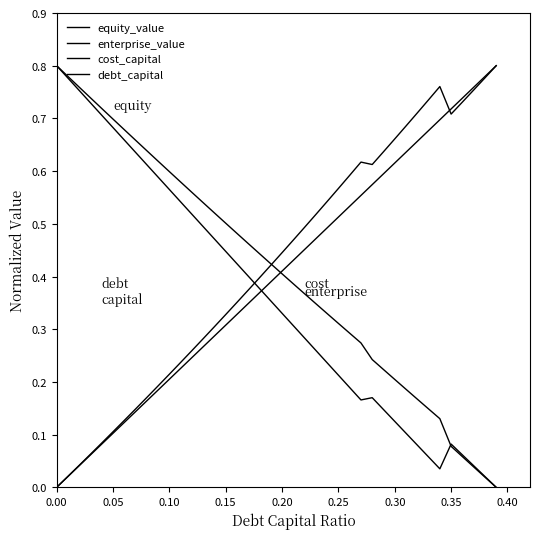

At how many categories does at least one series exceed 0?

40